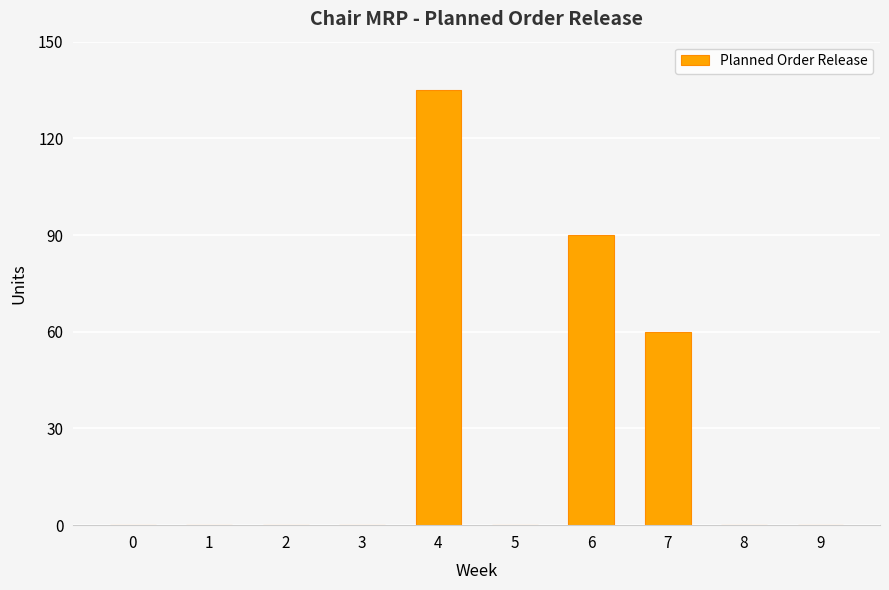

What is the greatest value displayed?

135